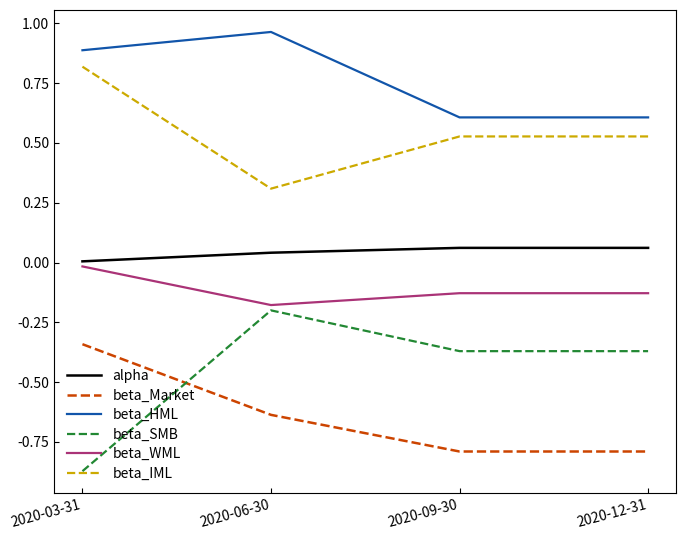

Is it true that beta_SMB equals -0.2 at 2020-06-30?

True